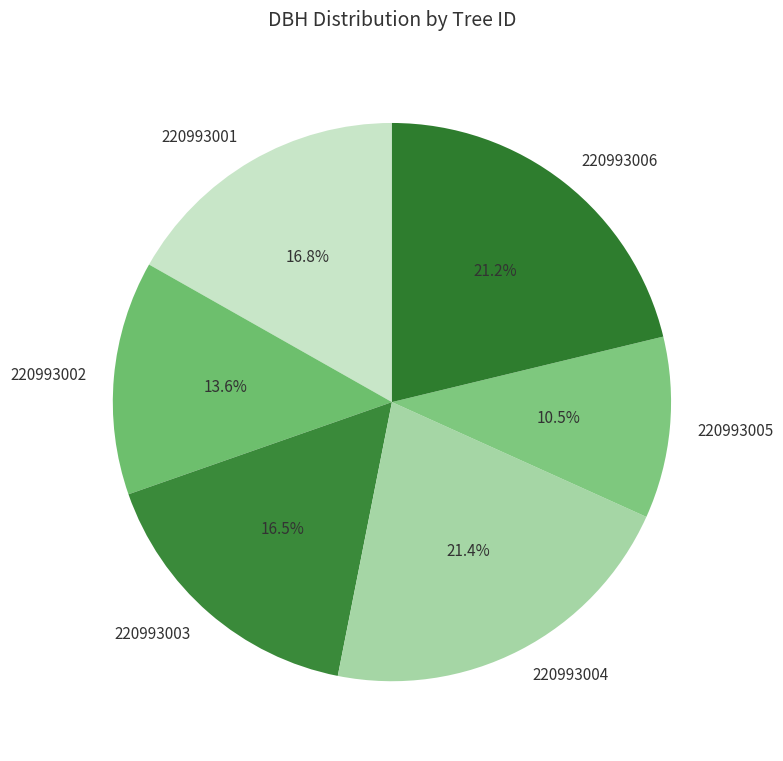

Between 220993006 and 220993003, which is larger?

220993006